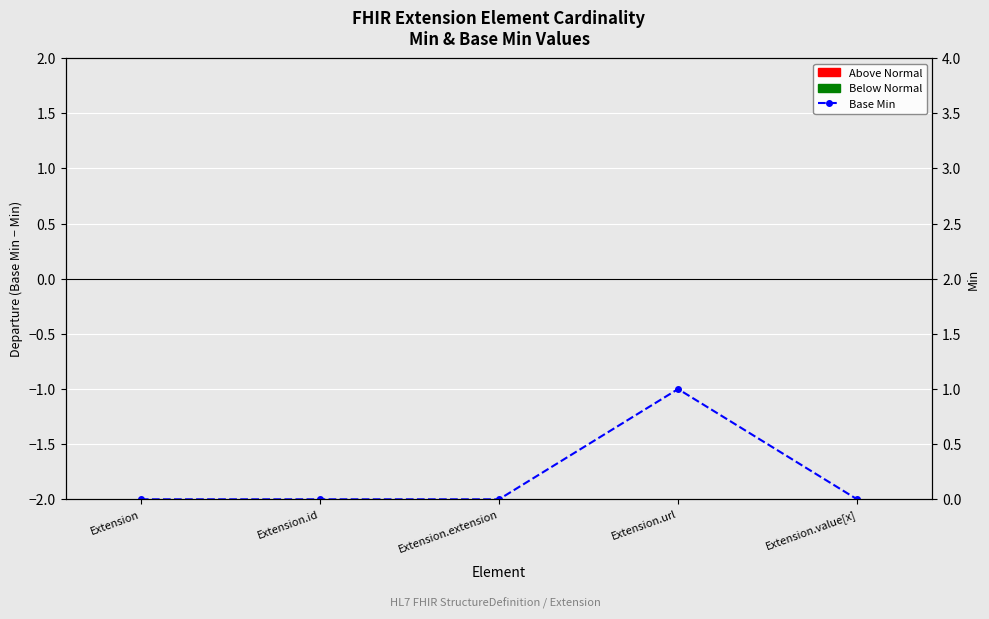

What position from the right is Extension.value[x]?

1